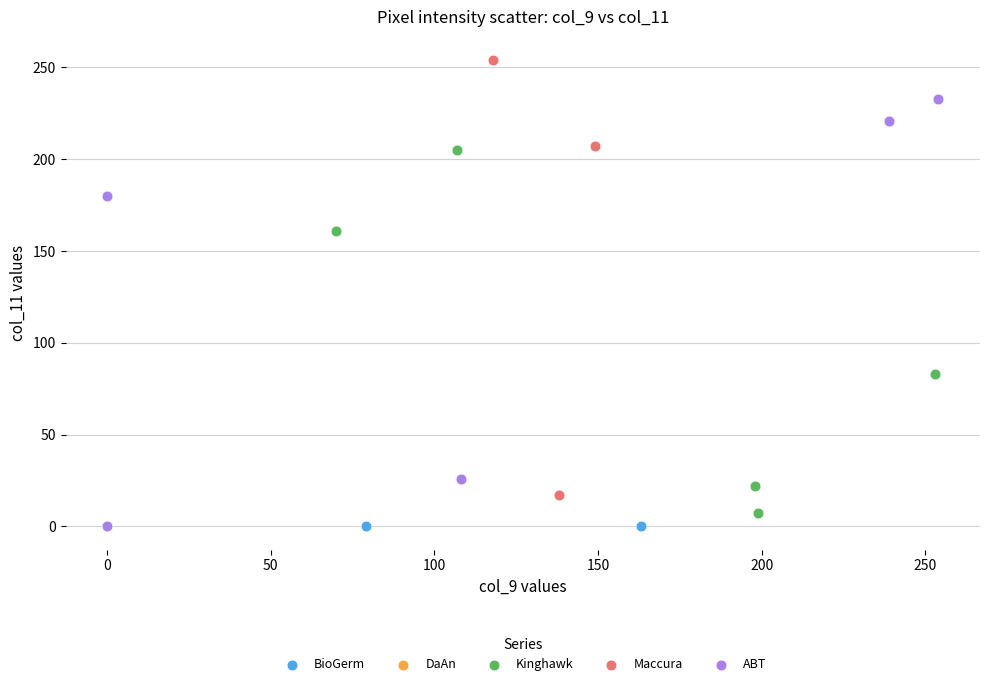

Which series reaches the maximum Y coordinate?

Maccura